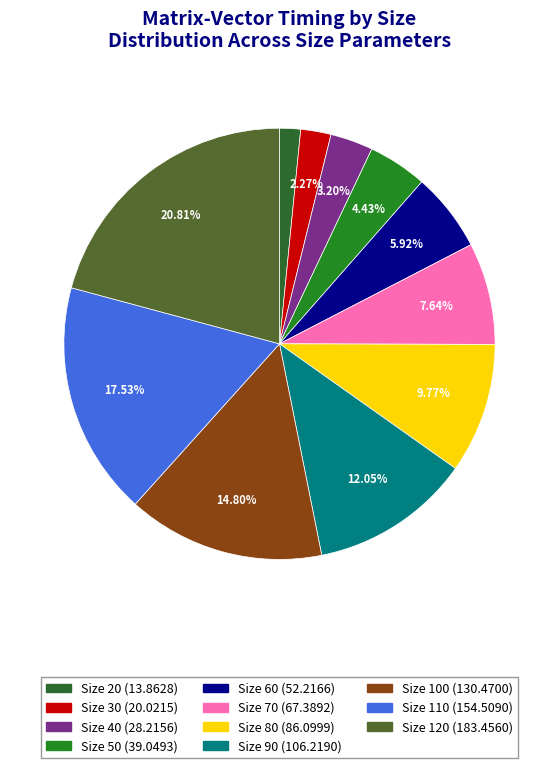

How many slices are in this pie chart?

11